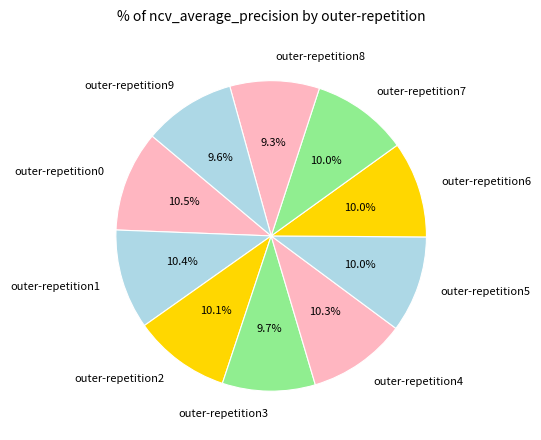

What percentage is the outer-repetition5 slice, to the nearest percent?

10%